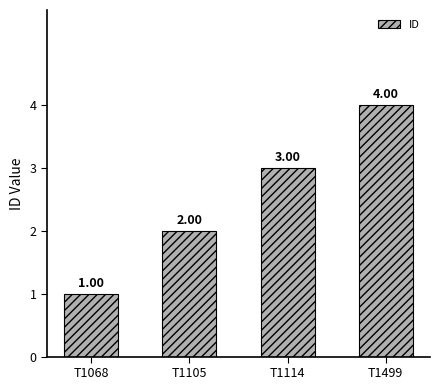

What is the change in value from T1114 to T1499?

+1